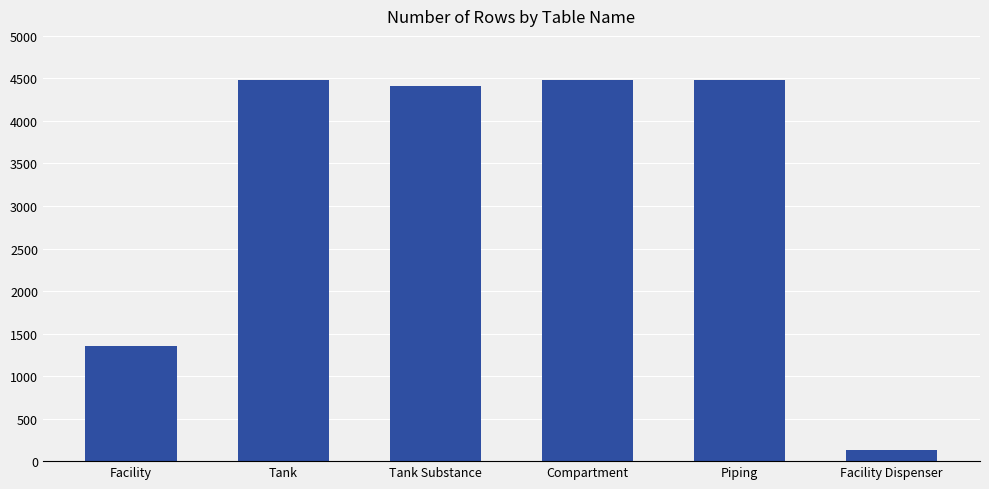

What value does the data have at Tank, to the nearest 50?

4500